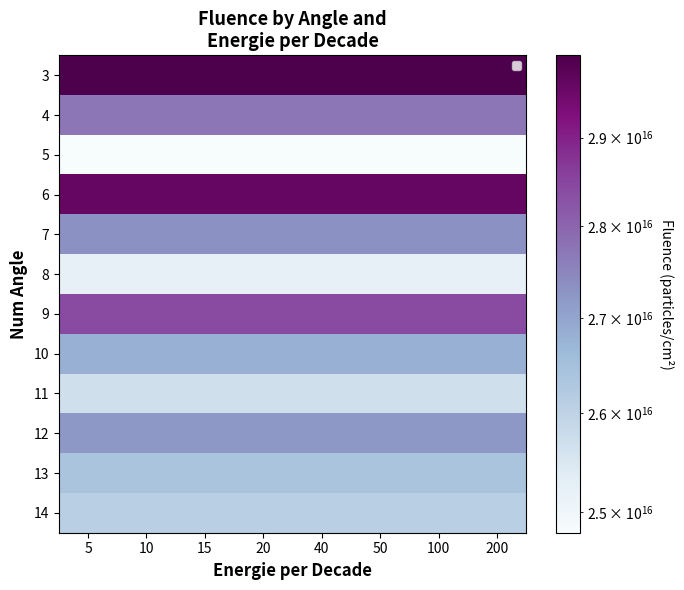

Reading left to right, transcribe all the data shown in this chart.

3: 5=29960691495531600	10=29960691495531600	15=29960691495531600	20=29960691495531600	40=29960691495531600	50=29960691495531600	100=29960691495531600	200=29960691495531600
4: 5=27737693753530400	10=27737693753530400	15=27737693753530400	20=27737693753530400	40=27737693753530400	50=27737693753530400	100=27737693753530400	200=27737693753530400
5: 5=24794531468410400	10=24794531468410400	15=24794531468410400	20=24794531468410400	40=24794531468410400	50=24794531468410400	100=24794531468410400	200=24794531468410400
6: 5=29617573512966600	10=29617573512966600	15=29617573512966600	20=29617573512966600	40=29617573512966600	50=29617573512966600	100=29617573512966600	200=29617573512966600
7: 5=27327880994257300	10=27327880994257300	15=27327880994257300	20=27327880994257300	40=27327880994257300	50=27327880994257300	100=27327880994257300	200=27327880994257300
8: 5=25229061891862400	10=25229061891862400	15=25229061891862400	20=25229061891862400	40=25229061891862400	50=25229061891862400	100=25229061891862400	200=25229061891862400
9: 5=28389675115457000	10=28389675115457000	15=28389675115457000	20=28389675115457000	40=28389675115457000	50=28389675115457000	100=28389675115457000	200=28389675115457000
10: 5=26800000000000000	10=26800000000000000	15=26800000000000000	20=26800000000000000	40=26800000000000000	50=26800000000000000	100=26800000000000000	200=26800000000000000
11: 5=25700000000000000	10=25700000000000000	15=25700000000000000	20=25700000000000000	40=25700000000000000	50=25700000000000000	100=25700000000000000	200=25700000000000000
12: 5=27200000000000000	10=27200000000000000	15=27200000000000000	20=27200000000000000	40=27200000000000000	50=27200000000000000	100=27200000000000000	200=27200000000000000
13: 5=26400000000000000	10=26400000000000000	15=26400000000000000	20=26400000000000000	40=26400000000000000	50=26400000000000000	100=26400000000000000	200=26400000000000000
14: 5=26100000000000000	10=26100000000000000	15=26100000000000000	20=26100000000000000	40=26100000000000000	50=26100000000000000	100=26100000000000000	200=26100000000000000